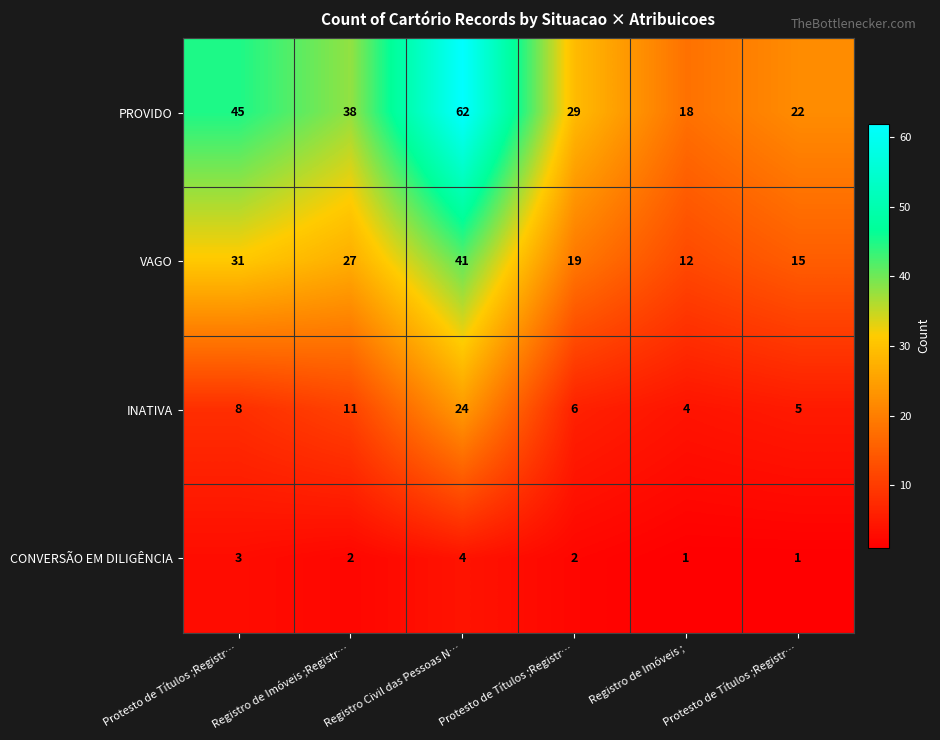

At which category is the sum across all series the highest?

Registro Civil das Pessoas N…